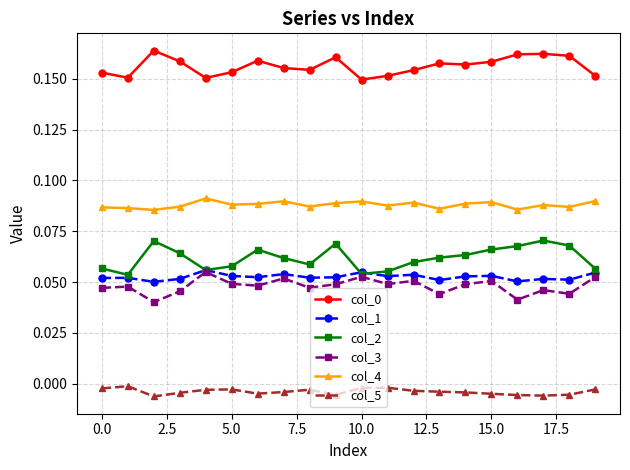

True or false: col_2 and col_4 cross at least once.

False